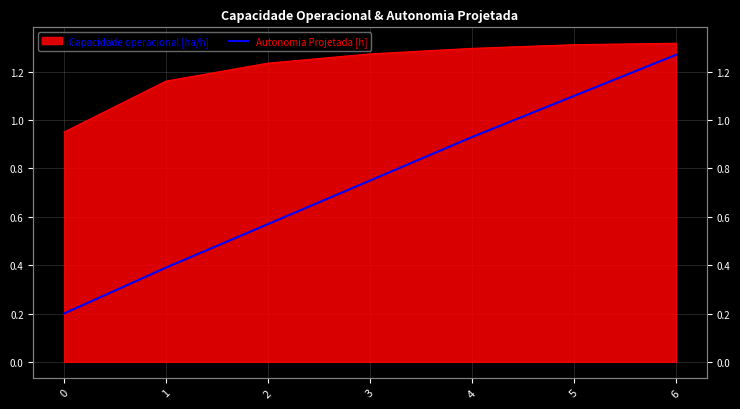

How many lines are shown in the chart?

1